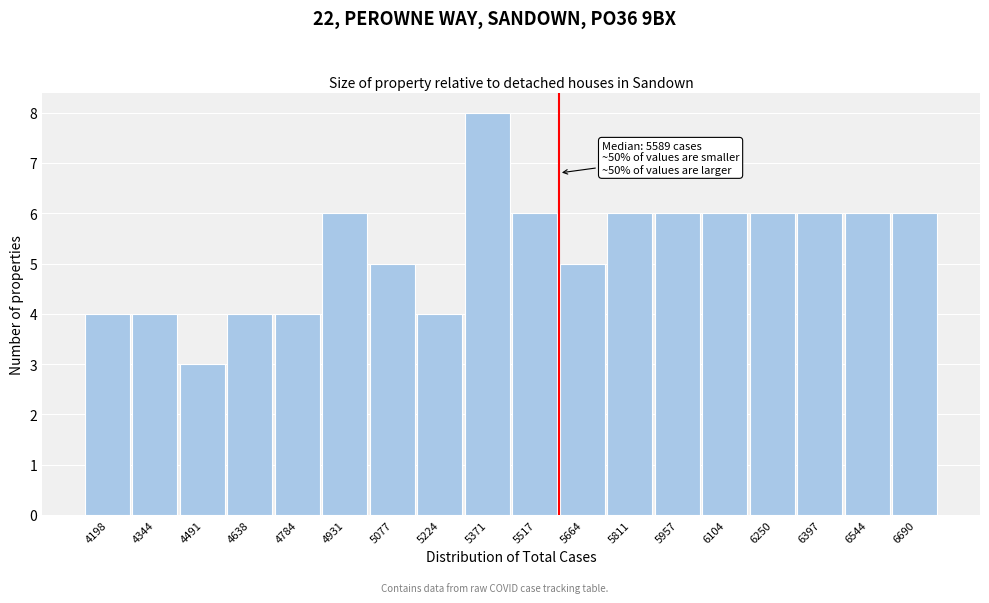

Which range on the x-axis has the tallest bar?

5300 to 5440